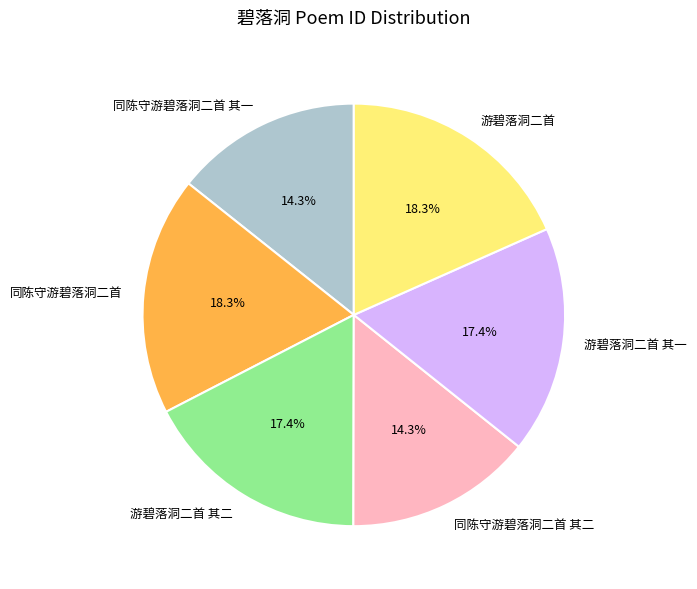

To the nearest percent, what percentage of the pie is 游碧落洞二首 其二?

17%